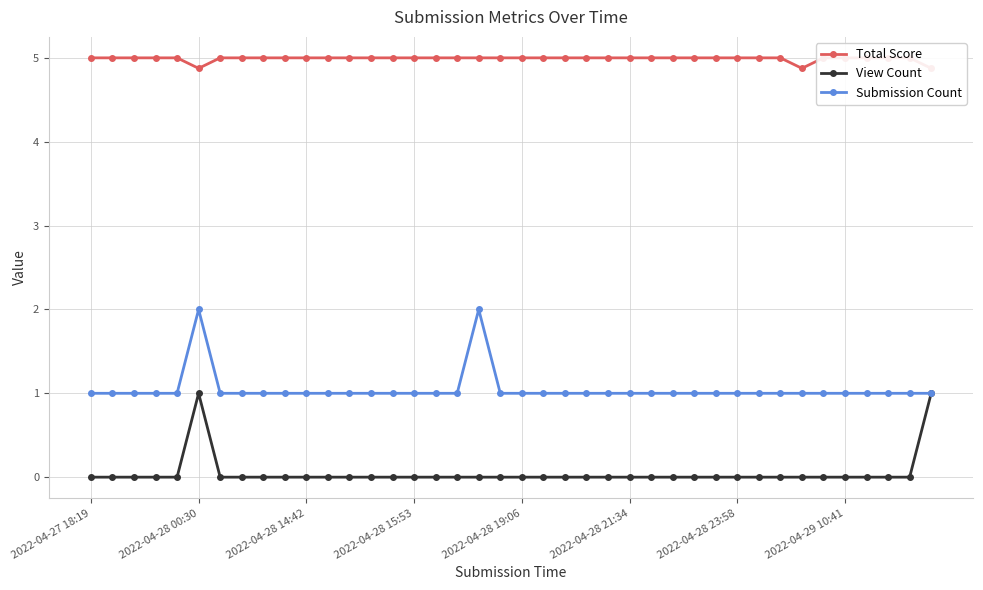

Is the value of Submission Count at 2022-04-28 23:58 greater than the value of View Count at 2022-04-29 10:41?

Yes